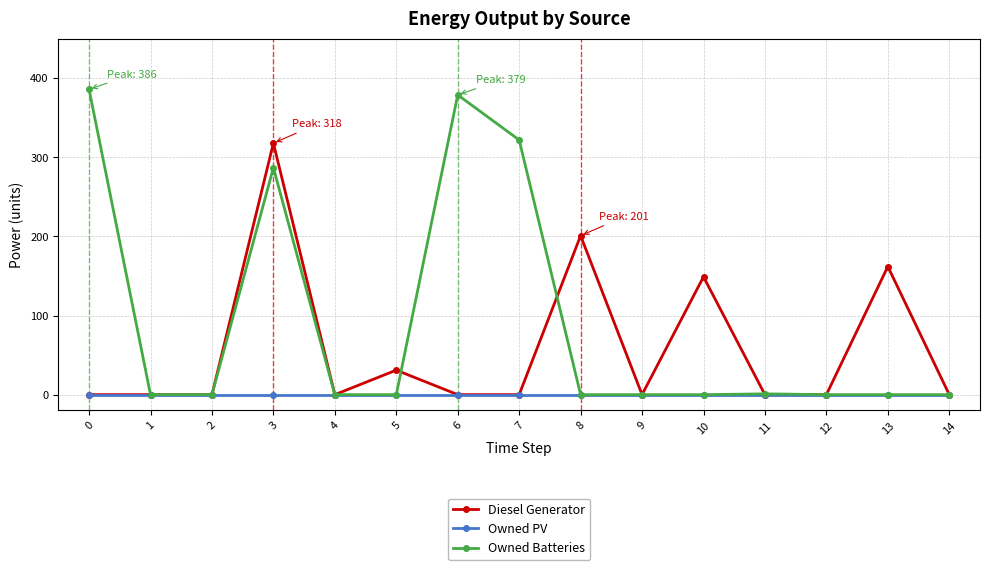

What is the spread (max minus min) of values at 7?

322